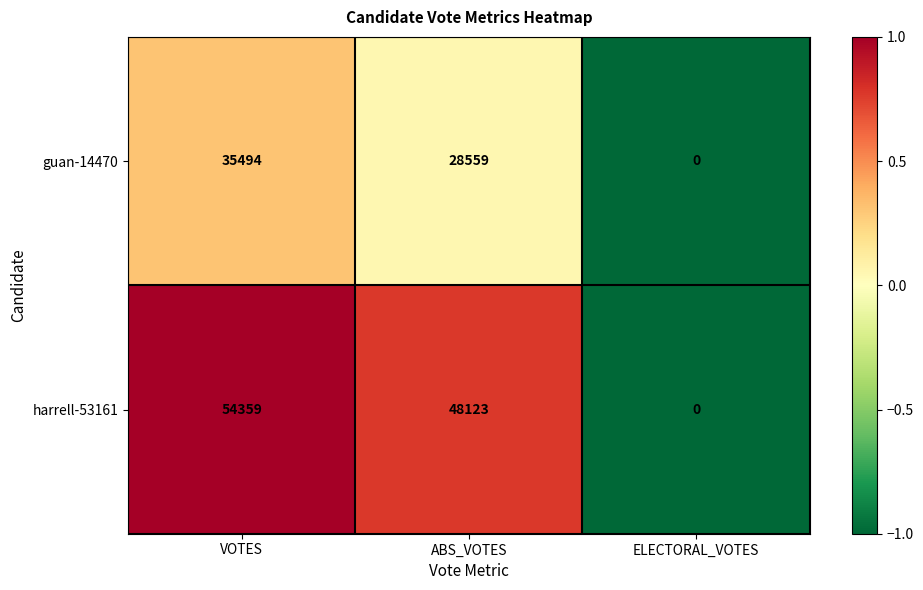

Reading right to left, extract all data points from this chart.

guan-14470: 0	28559	35494
harrell-53161: 0	48123	54359